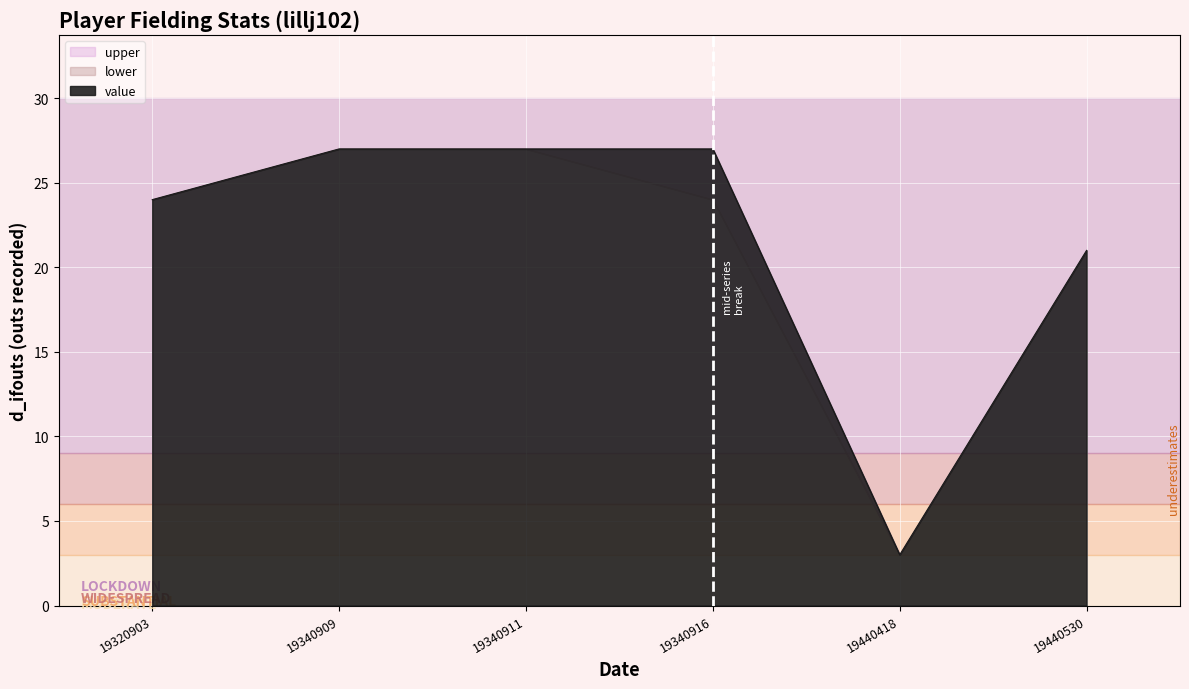

Reading left to right, transcribe all the data shown in this chart.

value: 19320903=24	19340909=27	19340911=27	19340916=27	19440418=3	19440530=21
lower: 19320903=24	19340909=27	19340911=27	19340916=24	19440418=3	19440530=21
upper: 19320903=24	19340909=27	19340911=27	19340916=27	19440418=3	19440530=21